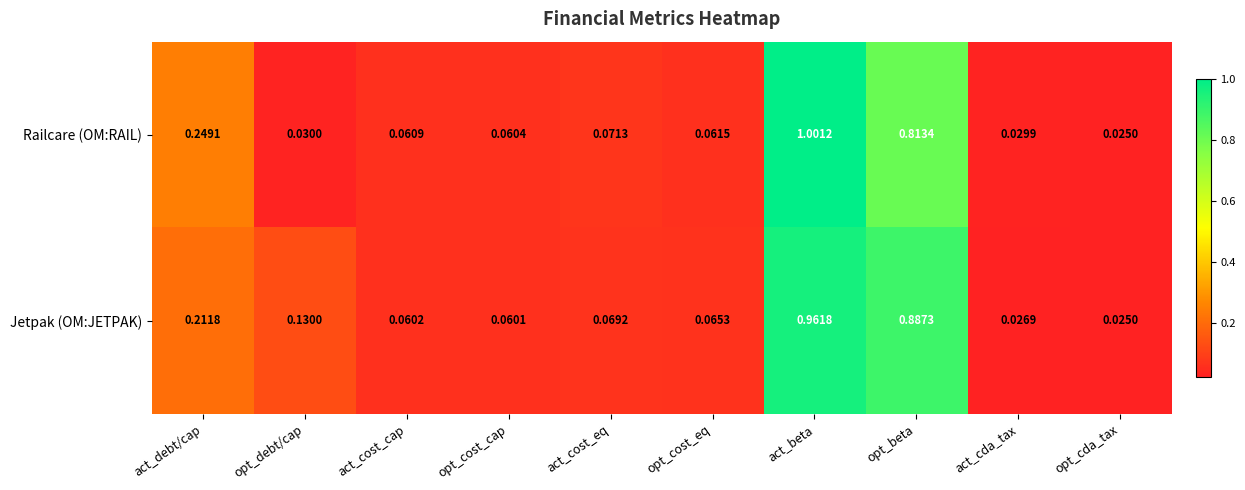

Which series has the largest total across all categories?

Jetpak (OM:JETPAK)